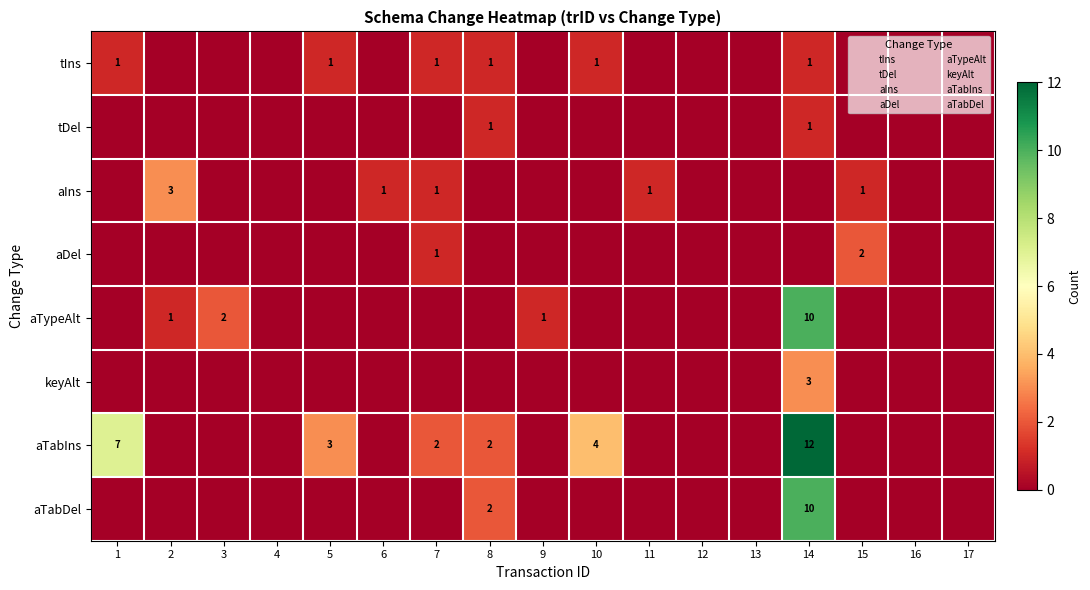

Read the aTabDel value at 14.

10